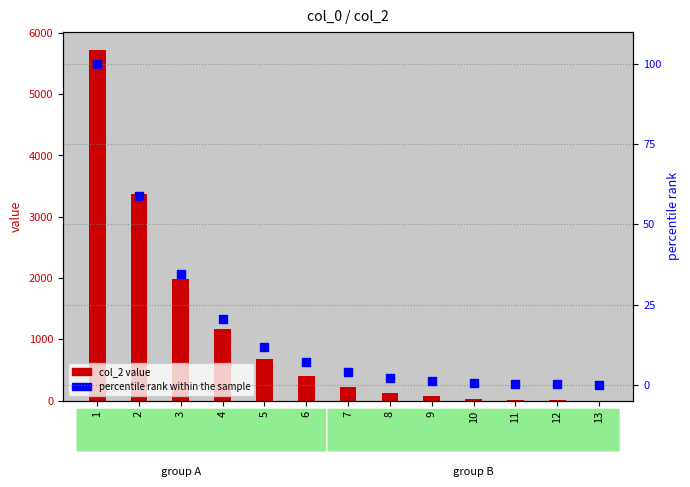

Which series contains the lowest Y value?

col_2 value